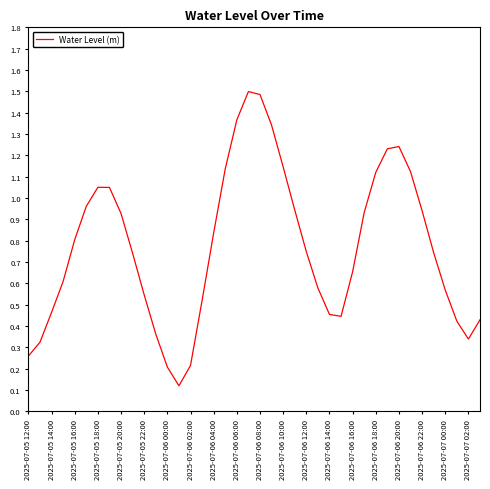

What is the maximum value shown in the chart?

1.5